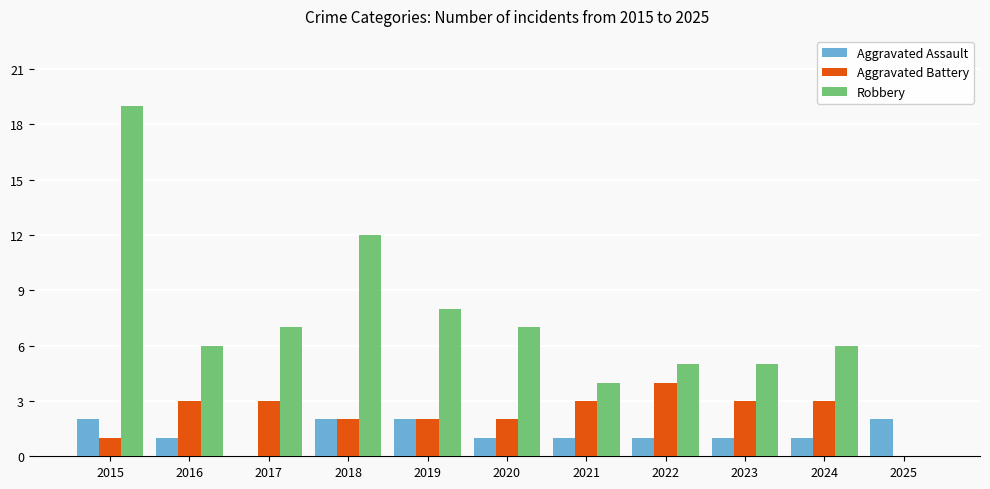

Does the chart contain stacked bars?

No